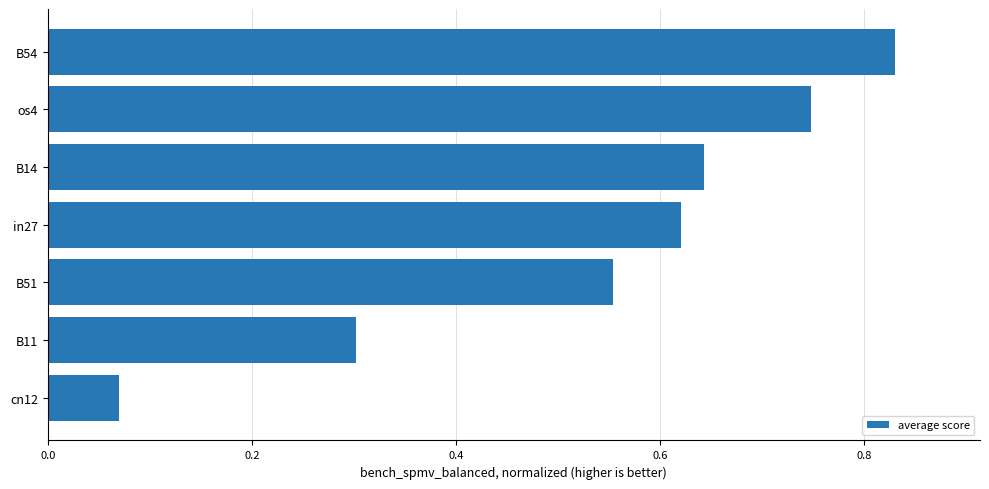

True or false: the data shows 1.0 at os4.

False